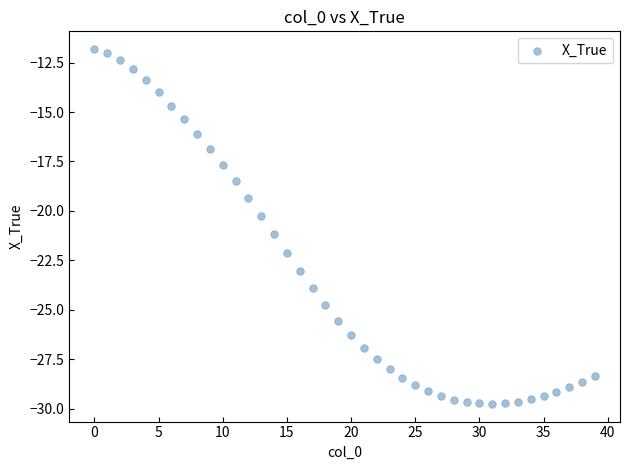

What is the range of Y values (max minus min)?

17.9